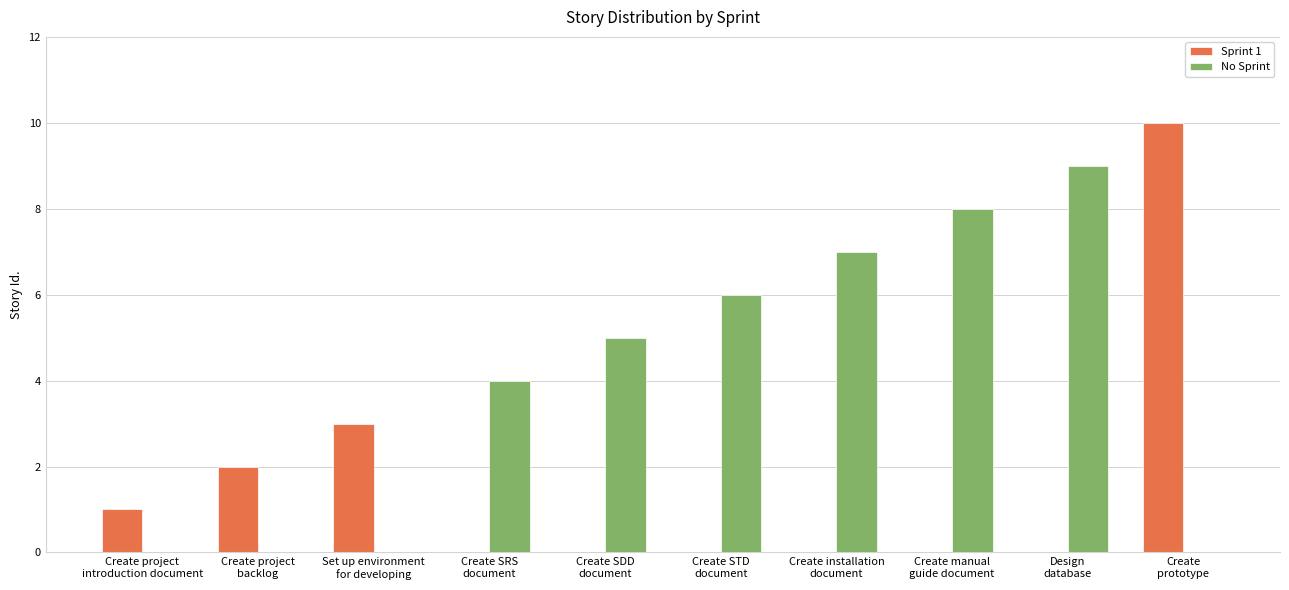

Which category has the highest value across all series?

Create
prototype